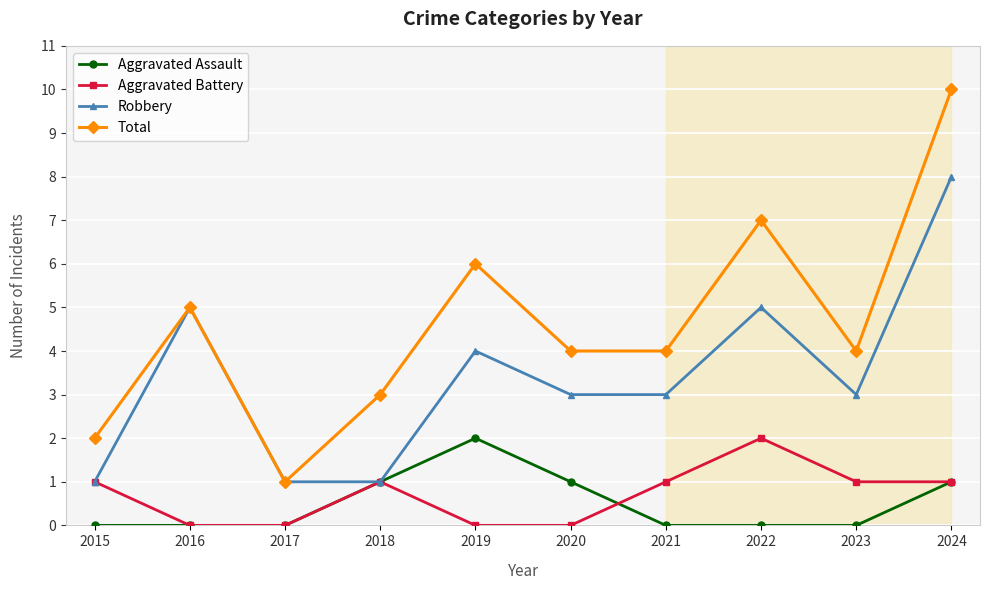

What is the difference between the maximum and minimum values in the Robbery series?

7